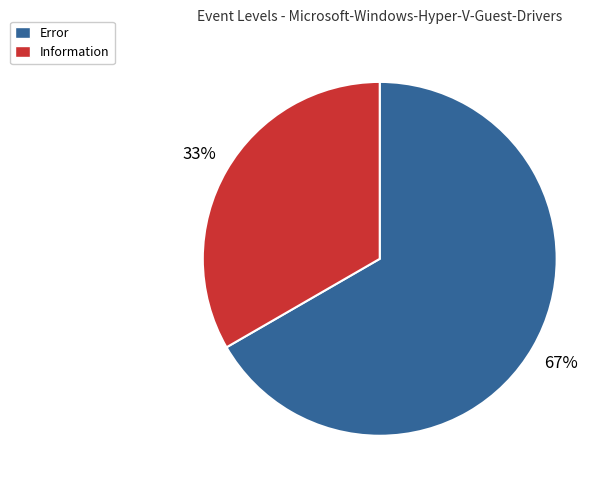

How many slices are in this pie chart?

2